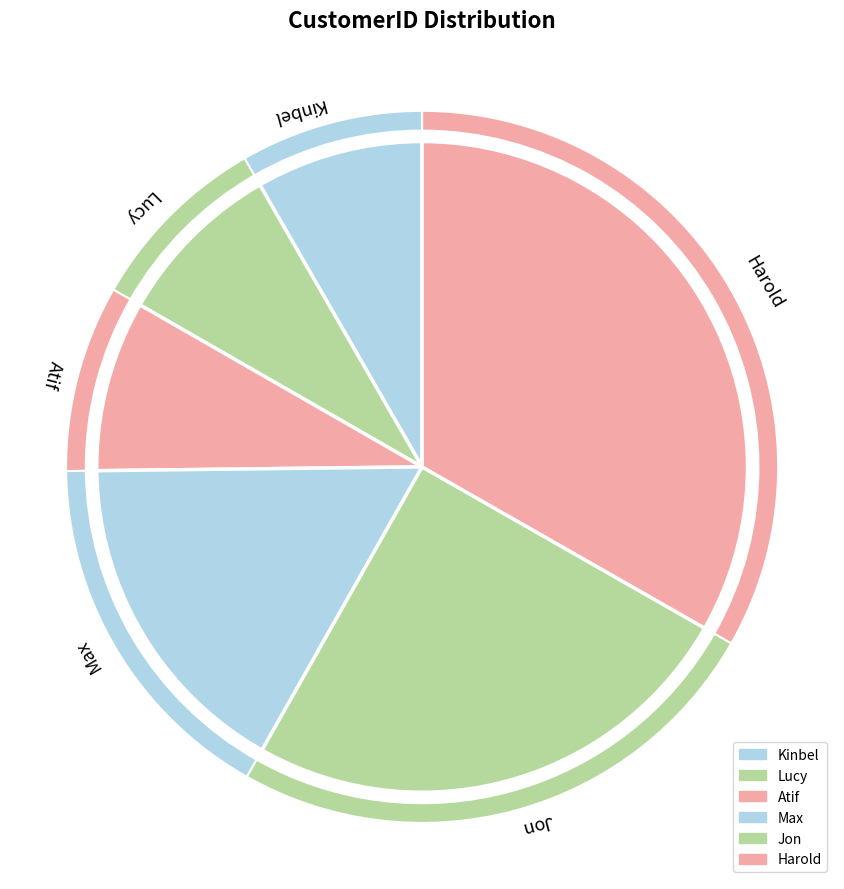

To the nearest percent, what percentage of the pie is Kinbel?

8%